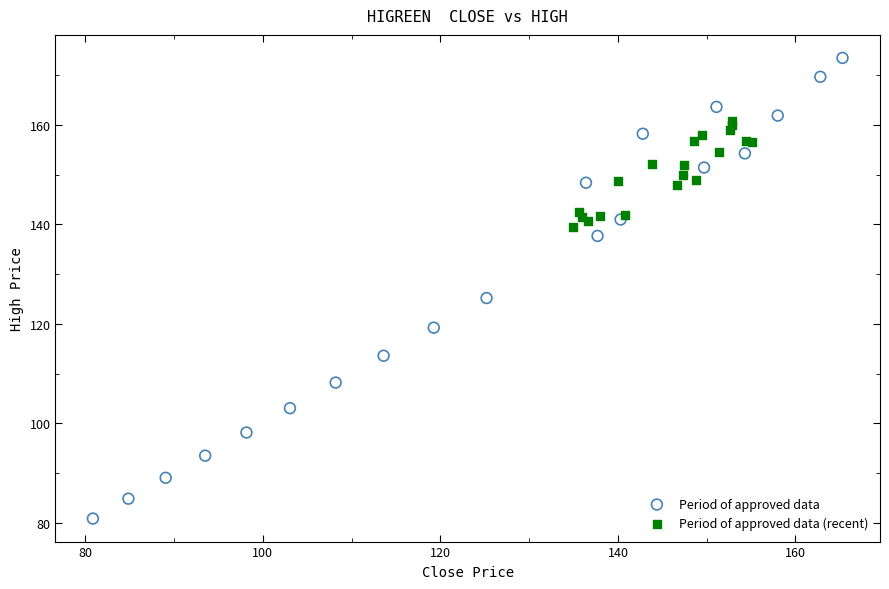

Which series reaches the minimum Y coordinate?

Period of approved data